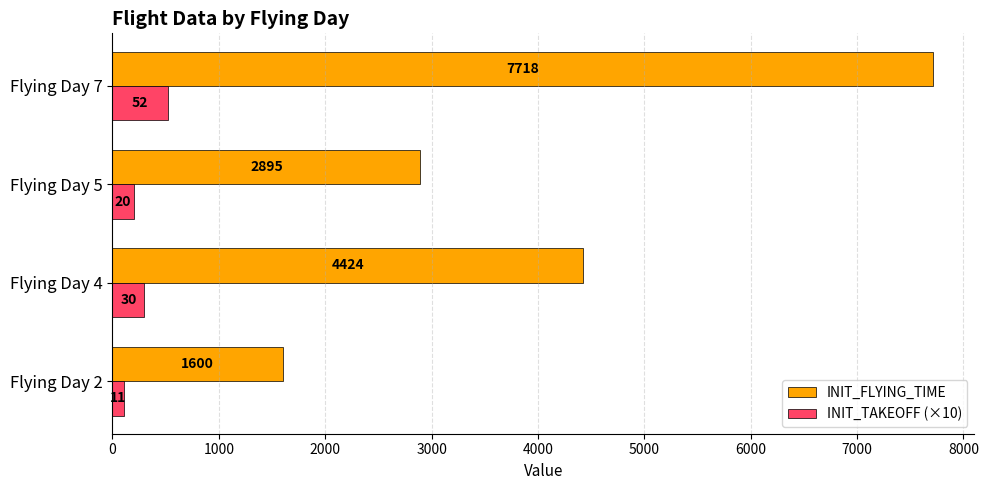

Where is INIT_FLYING_TIME nearest to the value 4659?

Flying Day 4